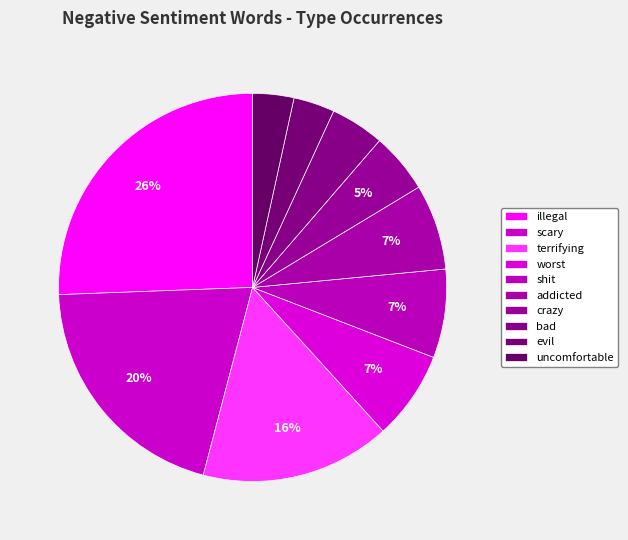

Does any single category account for the majority?

No